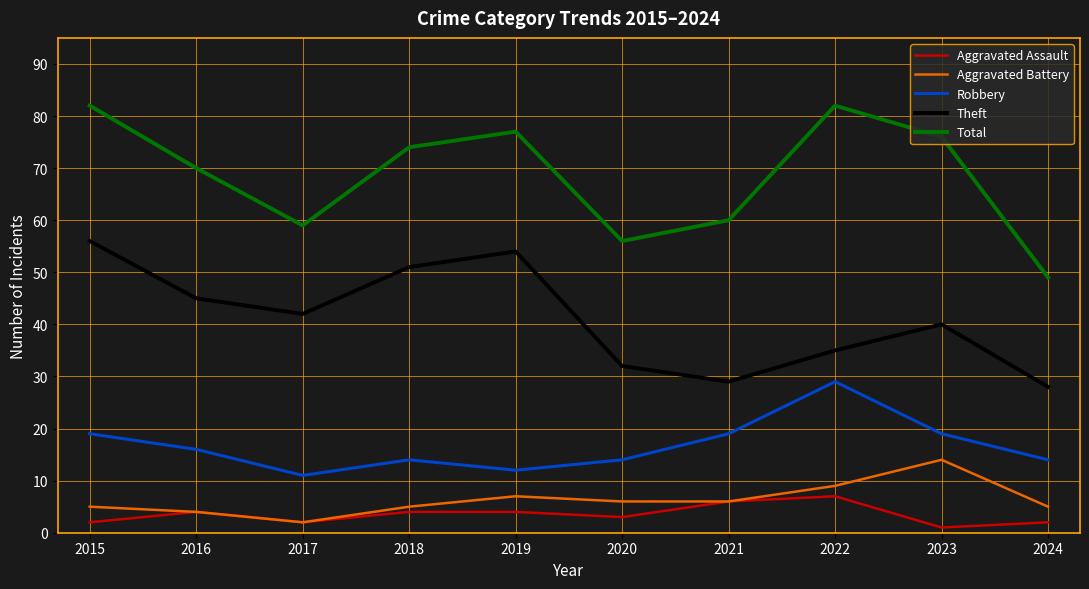

What is the average value of the Aggravated Battery series?

6